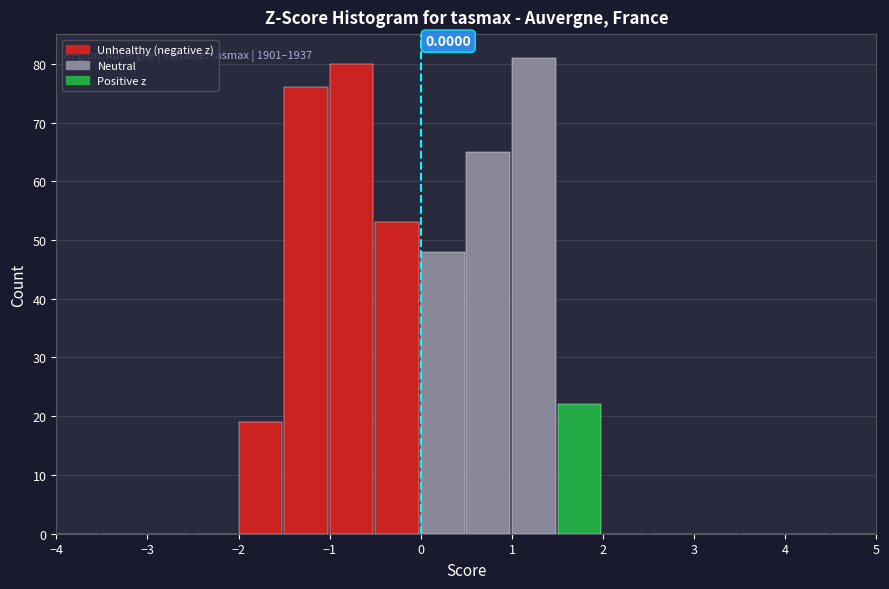

Which range on the x-axis has the tallest bar?

1.0 to 1.5